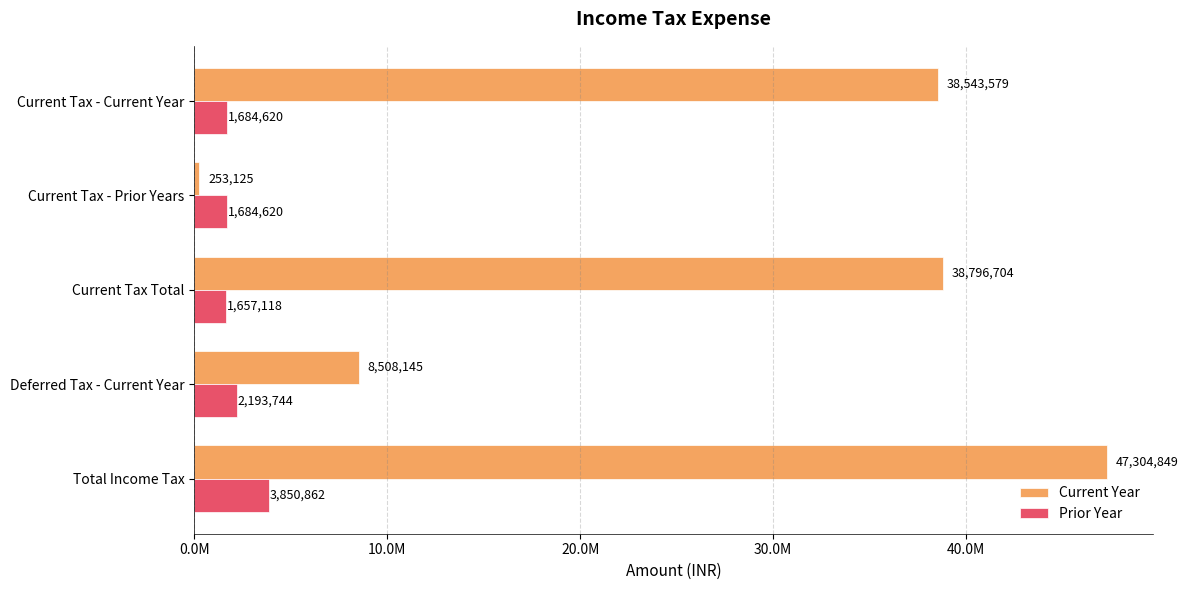

What are all the series names shown in the legend?

Current Year, Prior Year